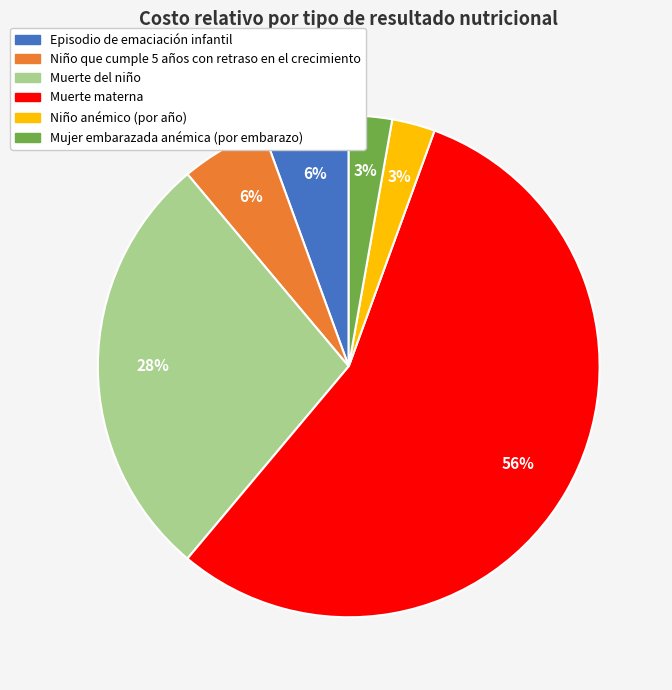

To the nearest percent, what portion does Episodio de emaciación infantil represent?

6%